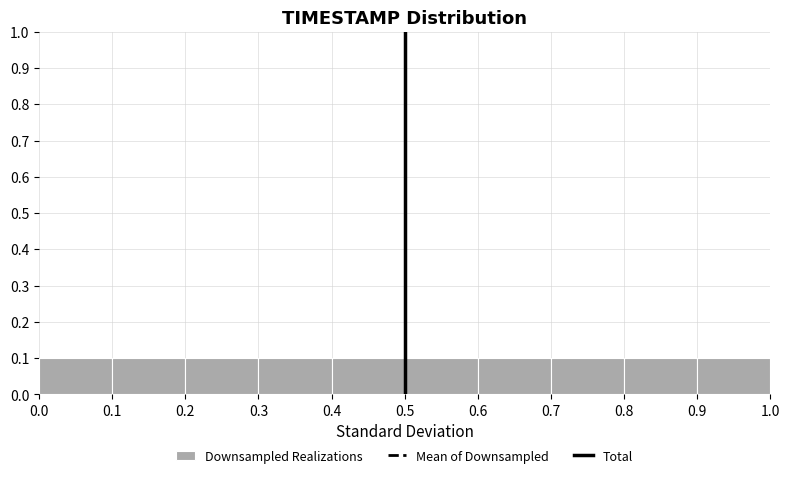

Reading left to right, transcribe this chart: for each bar, give the range it covers on the x-axis and its height. The values are not printed on the chart, so give them approximately, as read against the axis.

0.0 to 0.1: 0.1
0.1 to 0.2: 0.1
0.2 to 0.3: 0.1
0.3 to 0.4: 0.1
0.4 to 0.5: 0.1
0.5 to 0.6: 0.1
0.6 to 0.7: 0.1
0.7 to 0.8: 0.1
0.8 to 0.9: 0.1
0.9 to 1.0: 0.1